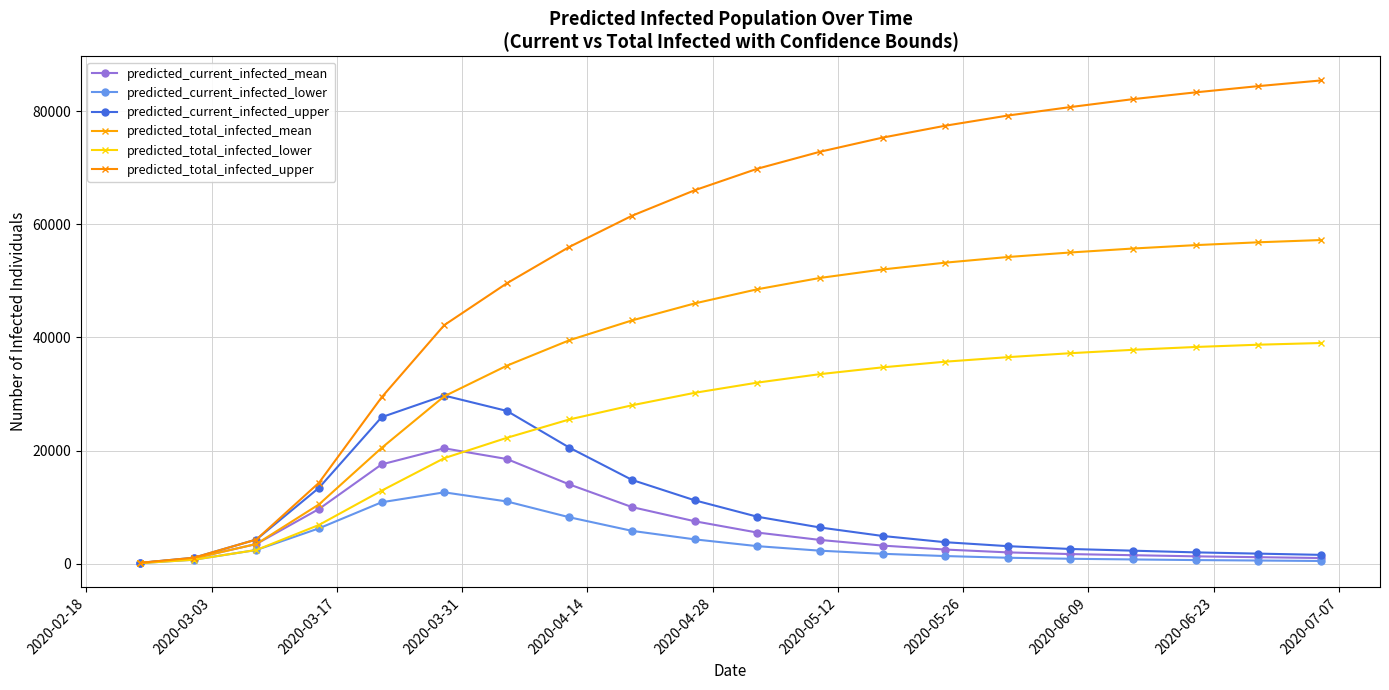

Is this an area chart (filled region under the line)?

No